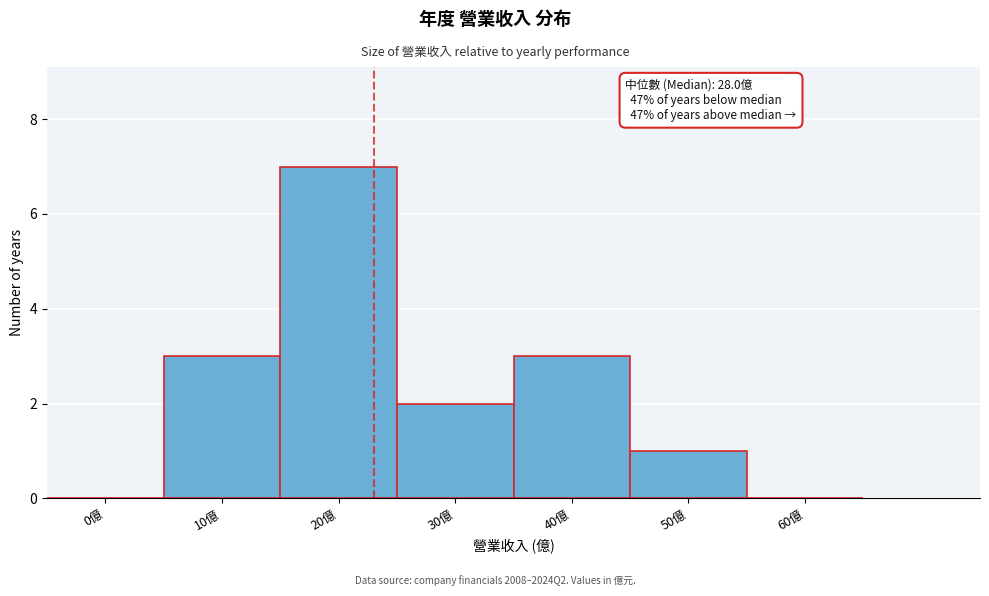

Reading left to right, what are all the values shown in this chart?

0億=0	10億=3	20億=7	30億=2	40億=3	50億=1	60億=0